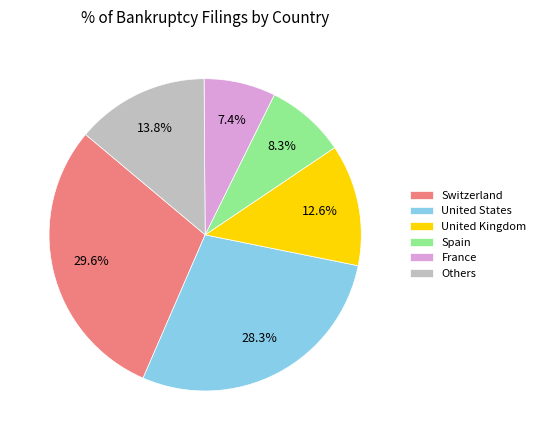

What is the smallest slice in the pie chart?

France